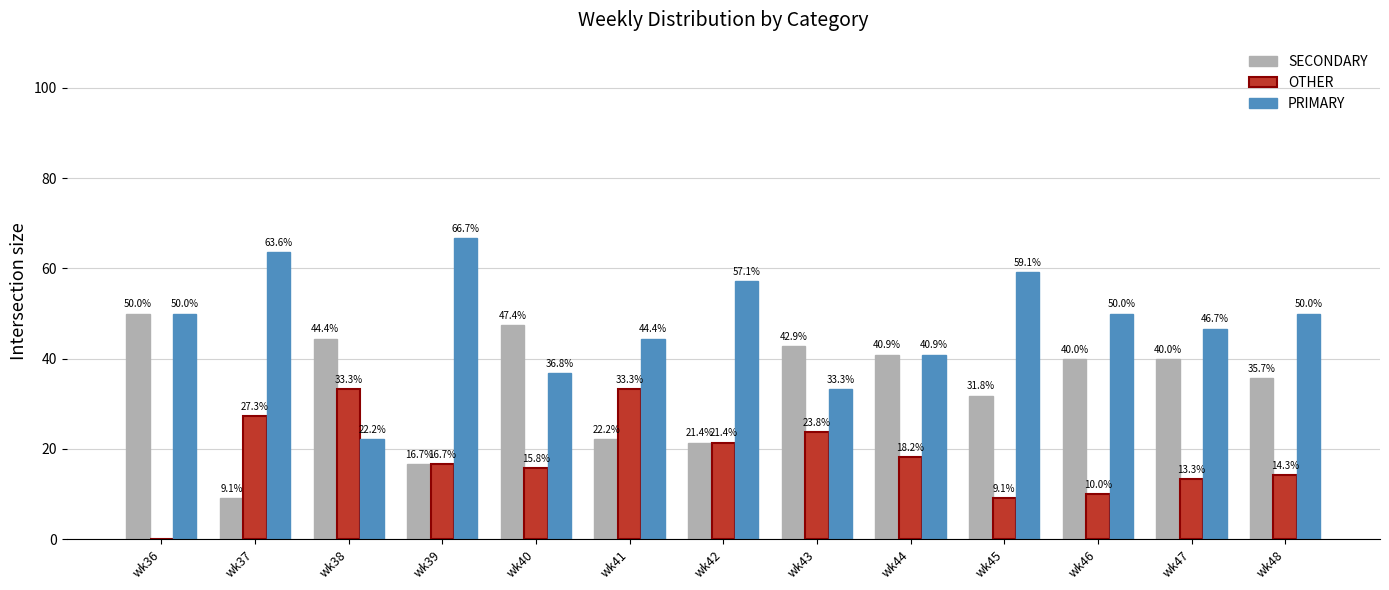

What is the maximum value shown in the chart?

66.7